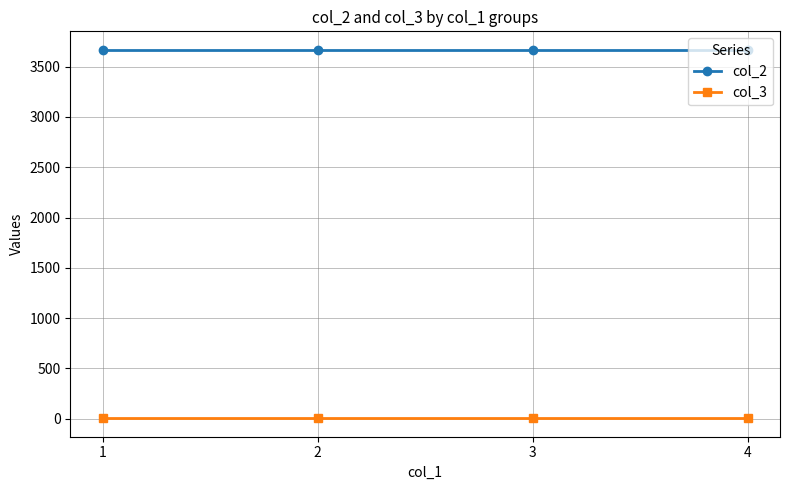

The col_2 series shows 3666.7 at 3. True or false?

True